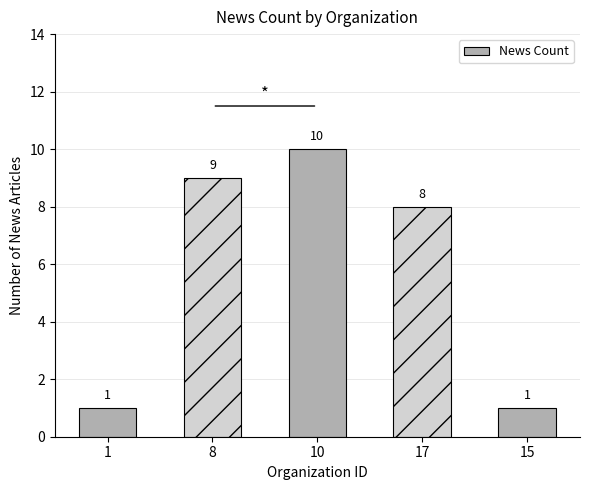

What is the difference between the values at 1 and 8?

8